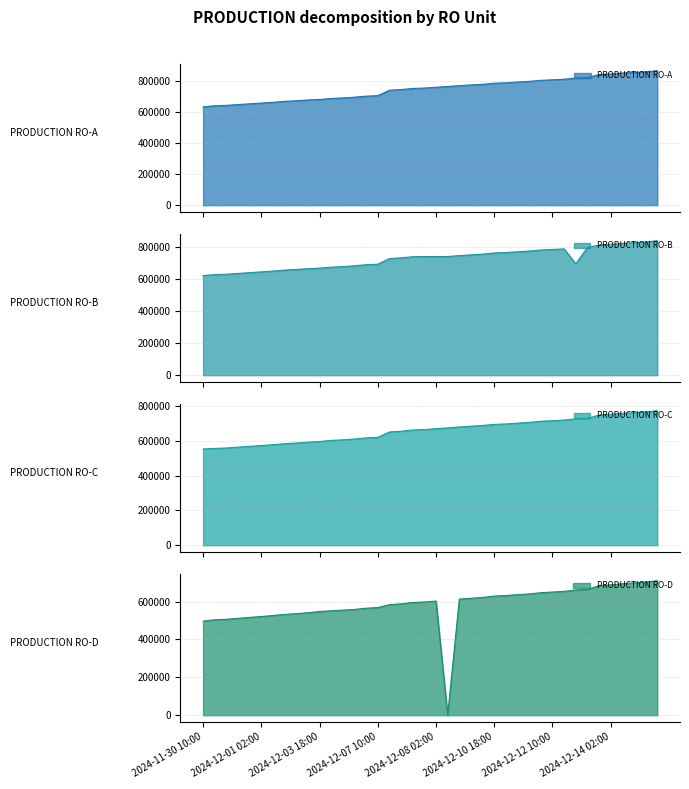

True or false: PRODUCTION RO-C has a value of 298068.9 at 2024-12-12 10:00.

False